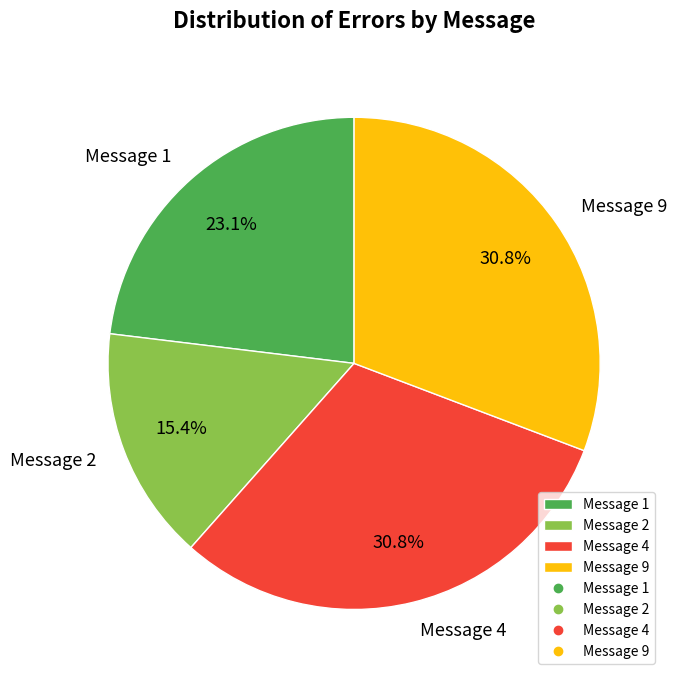

True or false: Message 9 accounts for 21% of the total.

False